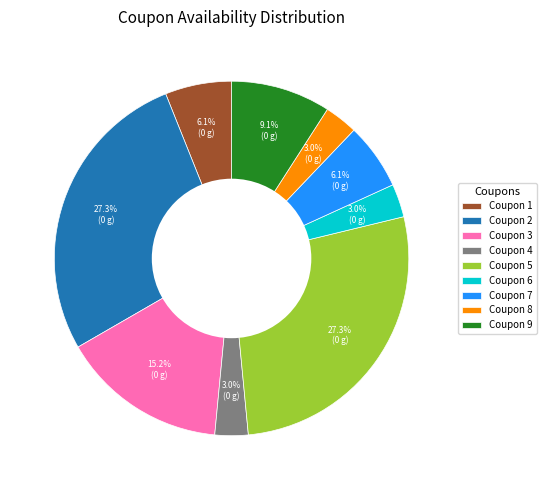

Approximately how many times larger is the value at Coupon 7 compared to Coupon 9?

0.7